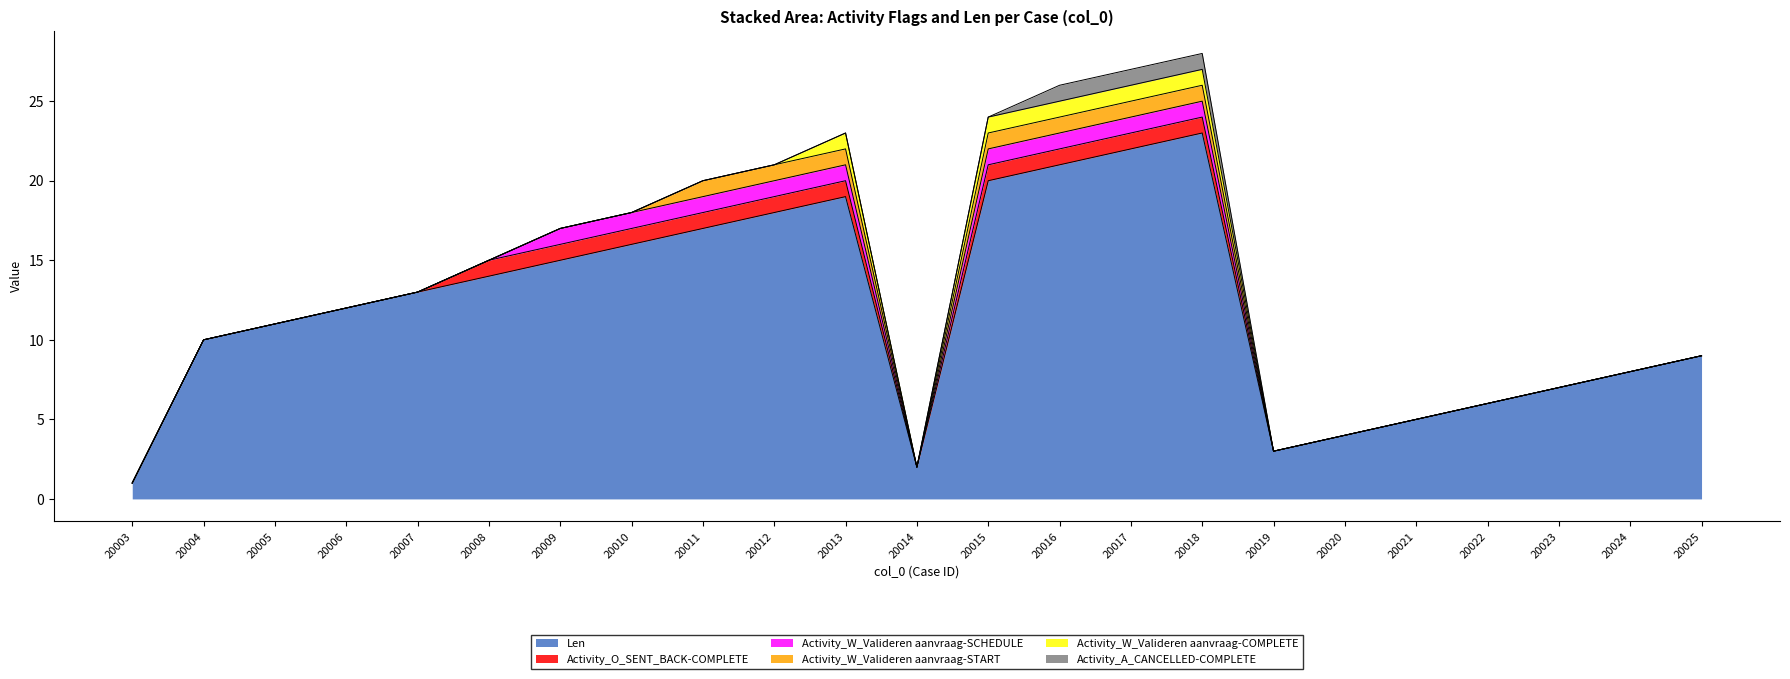

At which category does the chart reach its minimum across all series?

20003